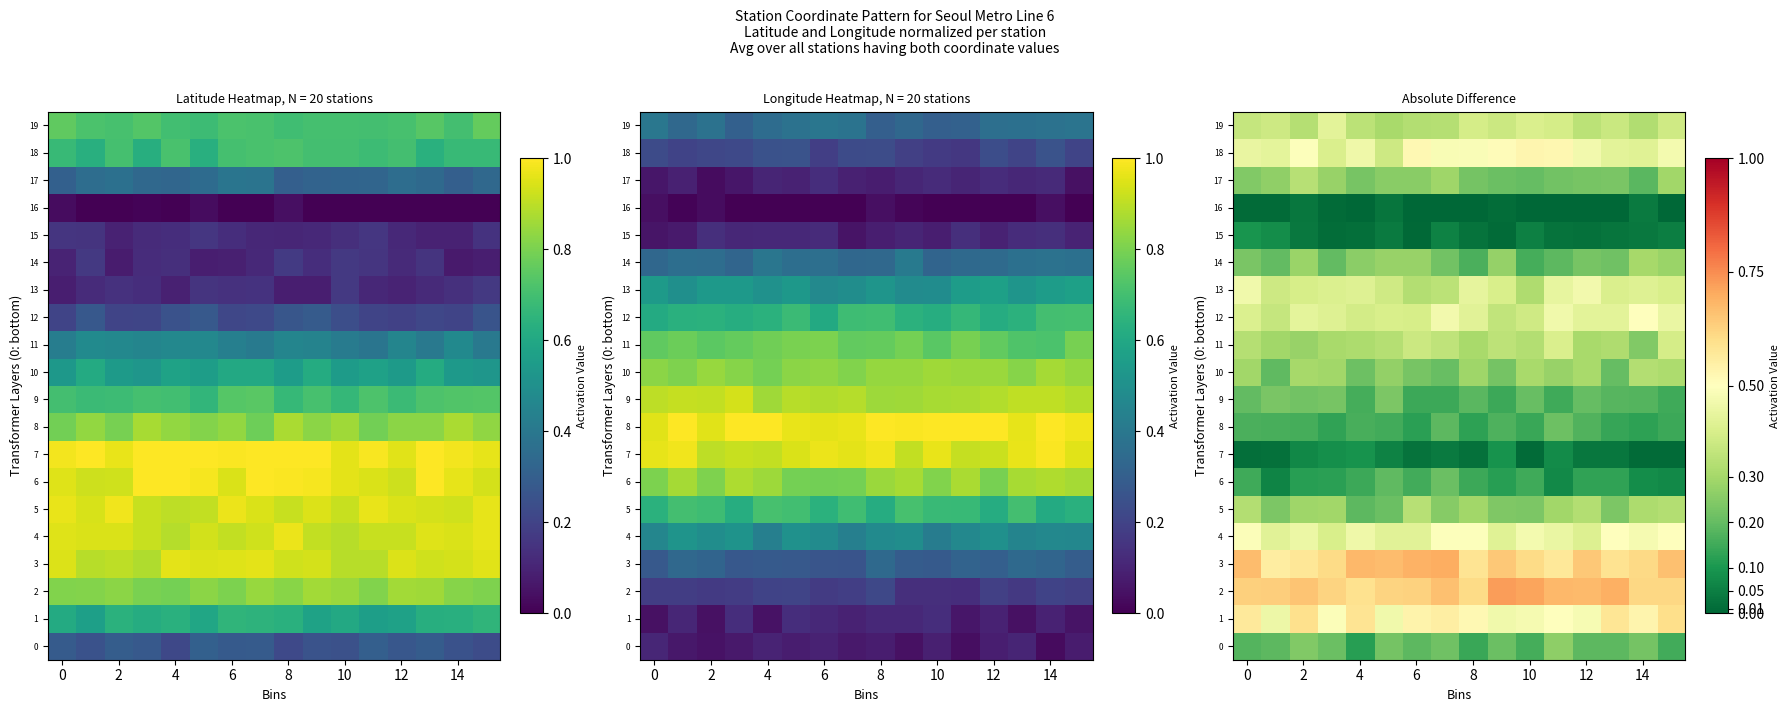

Which label corresponds to the smallest value in the chart?

4